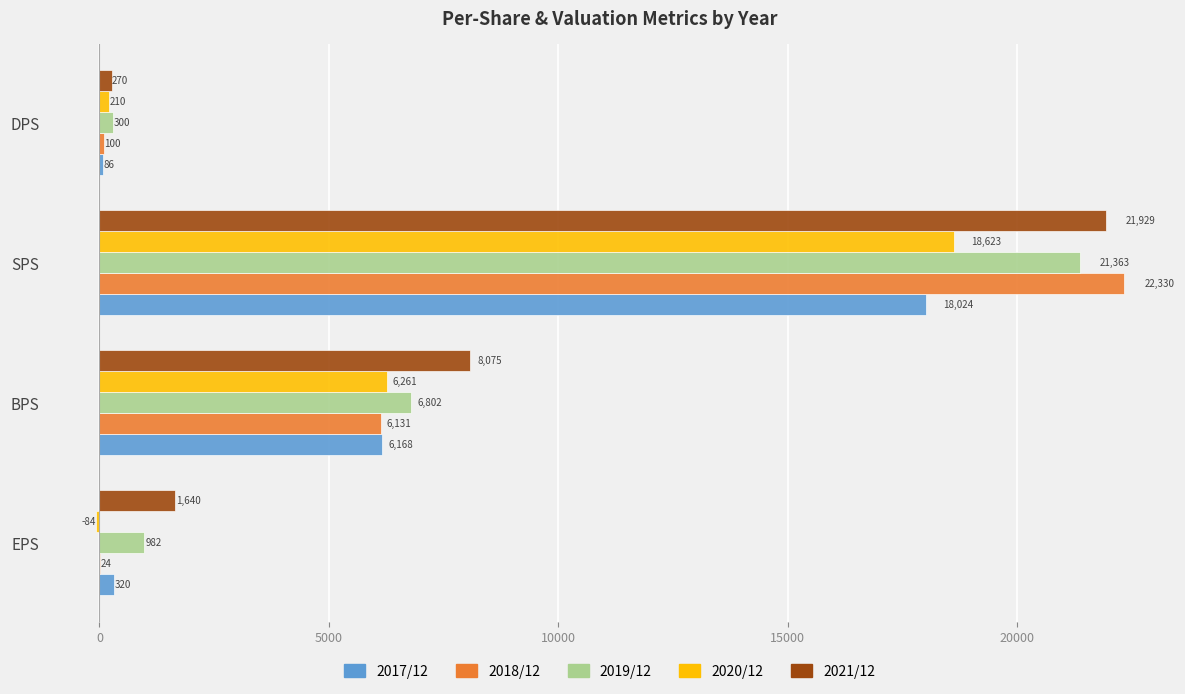

What is the maximum value shown in the chart?

22330